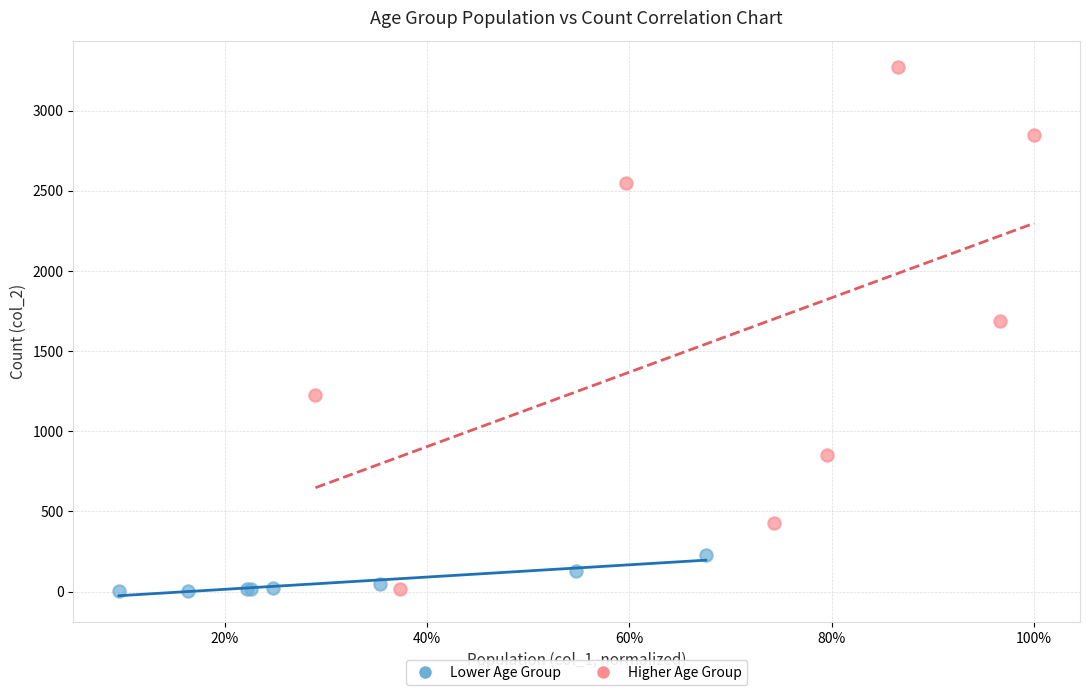

Which series reaches the maximum Y coordinate?

Higher Age Group